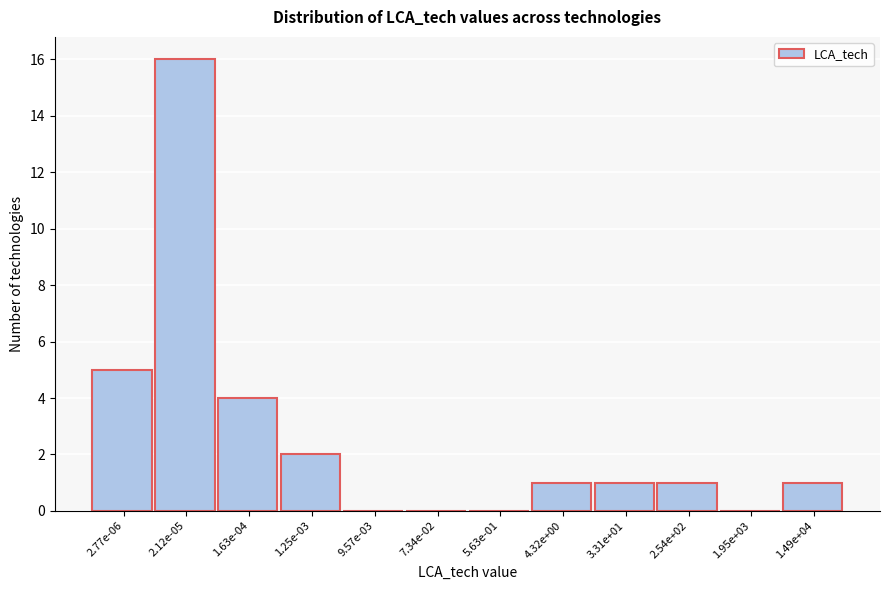

Reading left to right, what are all the values shown in this chart?

2.77e-06=5	2.12e-05=16	1.63e-04=4	1.25e-03=2	9.57e-03=0	7.34e-02=0	5.63e-01=0	4.32e+00=1	3.31e+01=1	2.54e+02=1	1.95e+03=0	1.49e+04=1